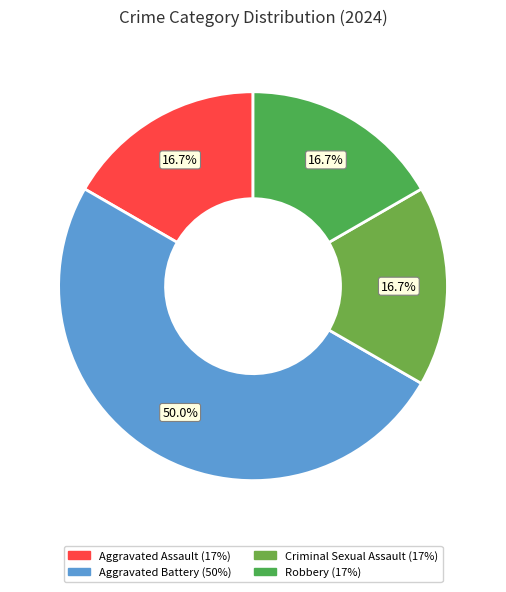

What portion of the pie excludes Aggravated Battery?

50.0%